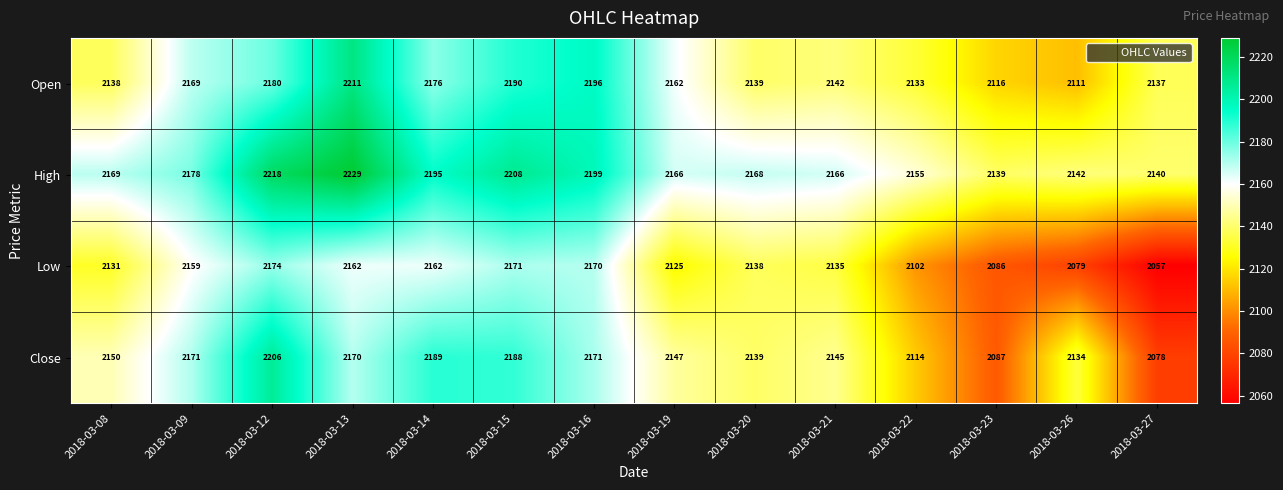

At how many categories does at least one series exceed 2204?

3